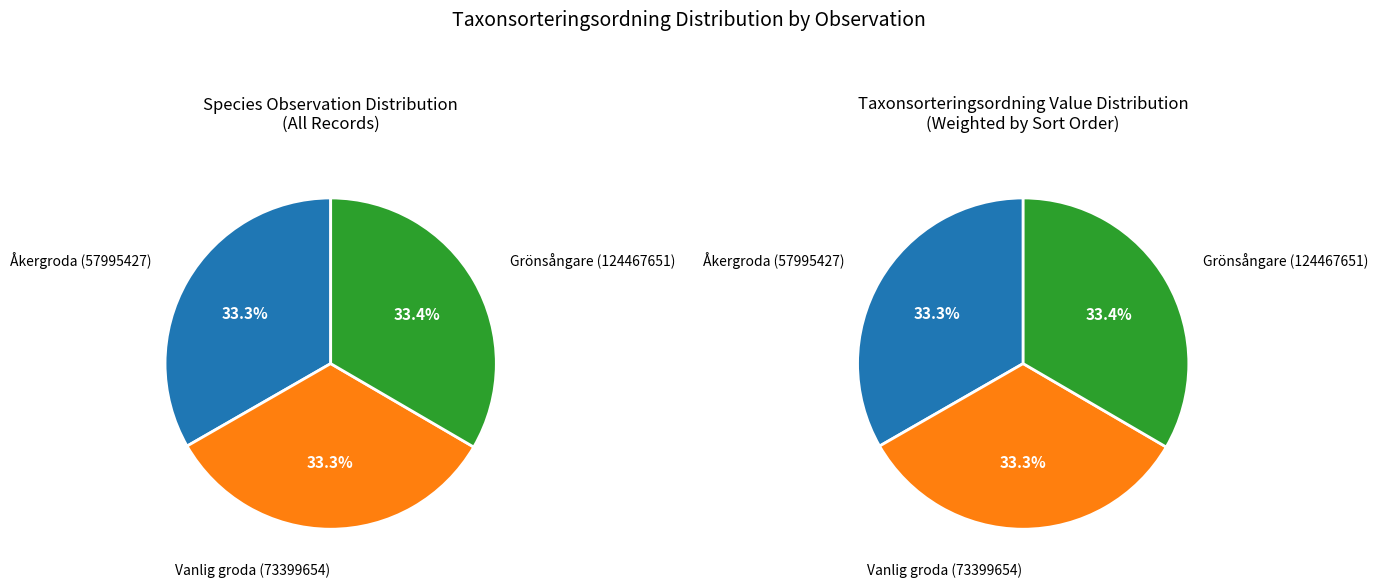

What is the ratio of the value at Grönsångare (124467651) to the value at Åkergroda (57995427)?

1.0